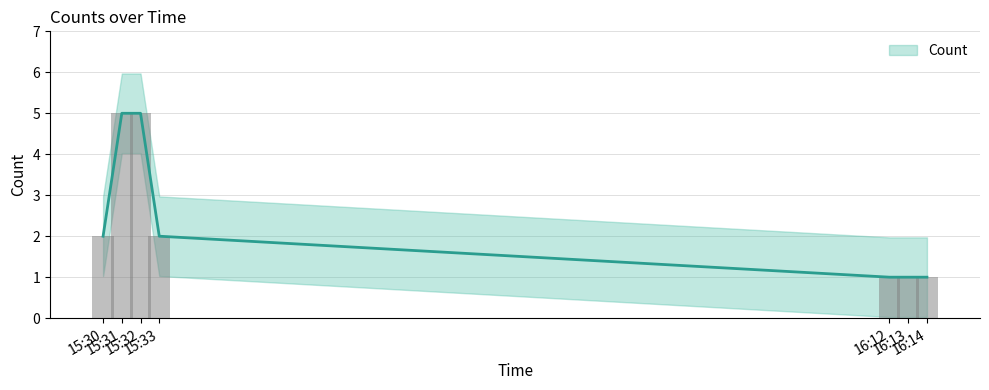

How many distinct data groups are displayed?

1